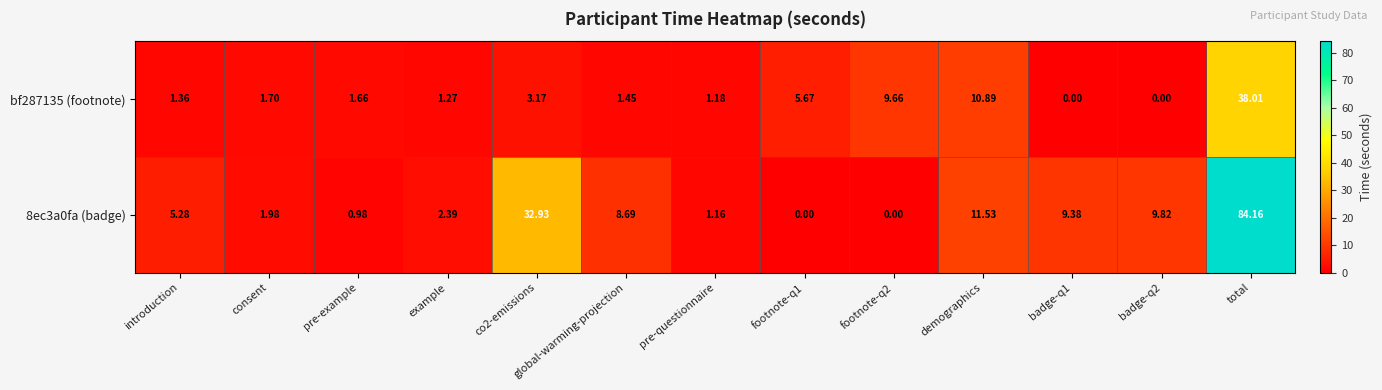

At which label does 8ec3a0fa (badge) first exceed 5?

introduction